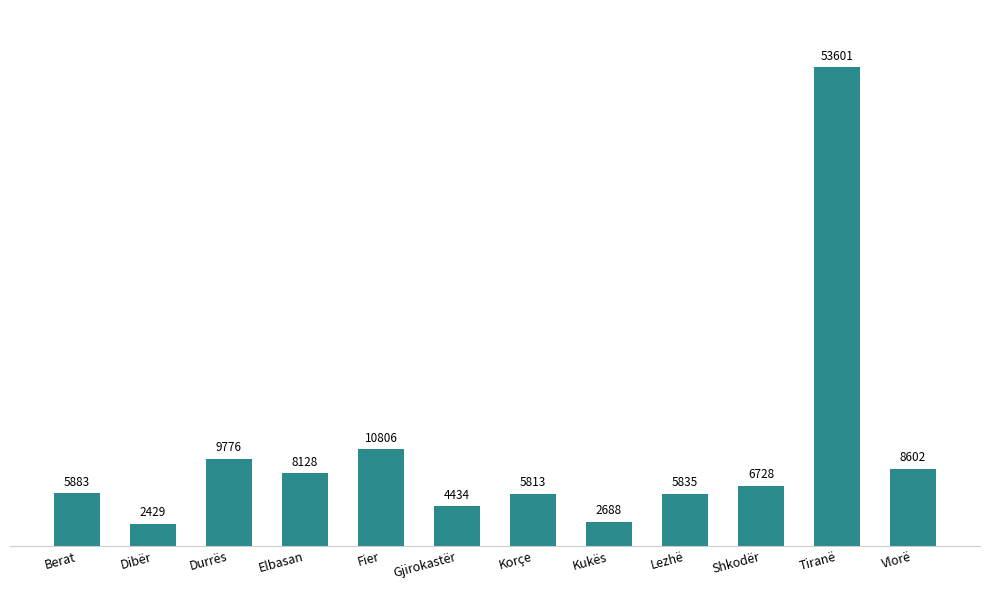

What is the smallest value displayed?

2429